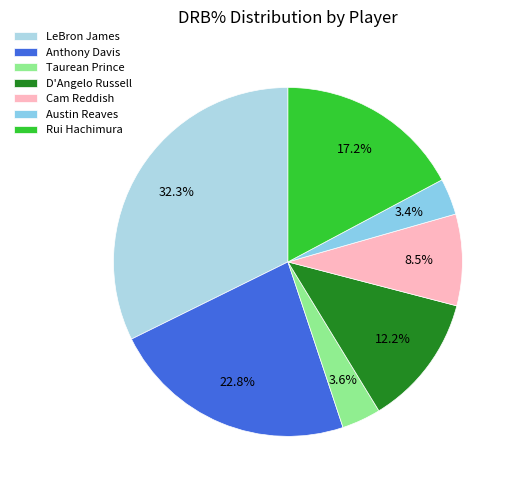

Which slice is the smallest?

Austin Reaves